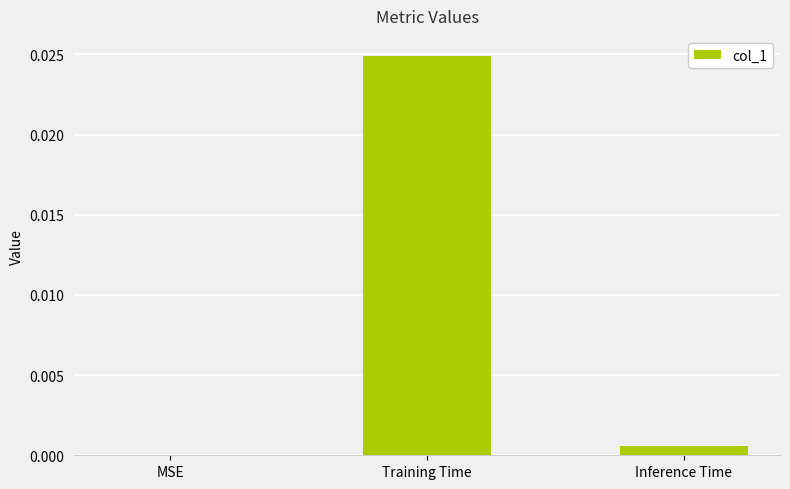

The value at Training Time is 0.0. True or false?

True